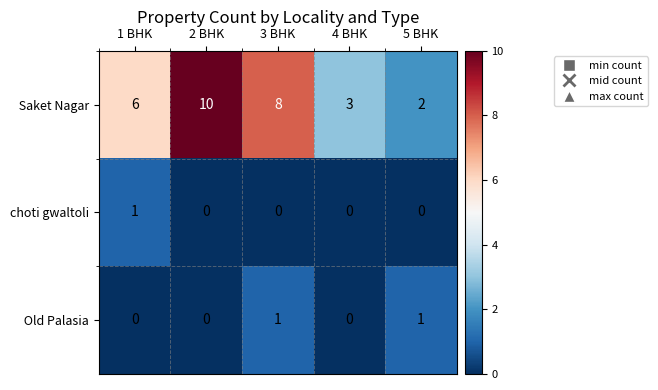

The choti gwaltoli series shows 1 at 2 BHK. True or false?

False